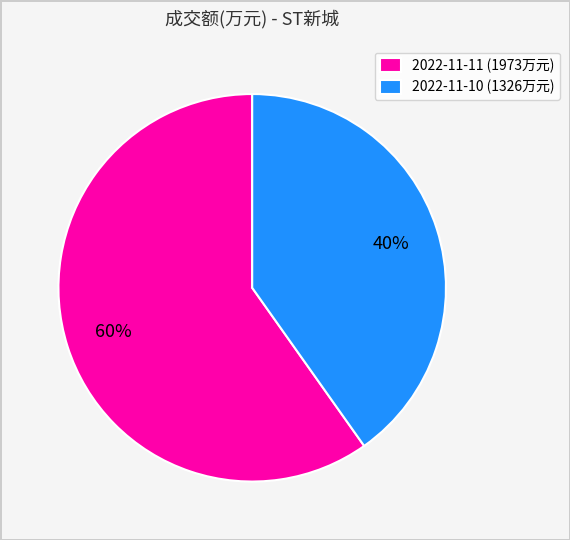

How many slices are in this pie chart?

2